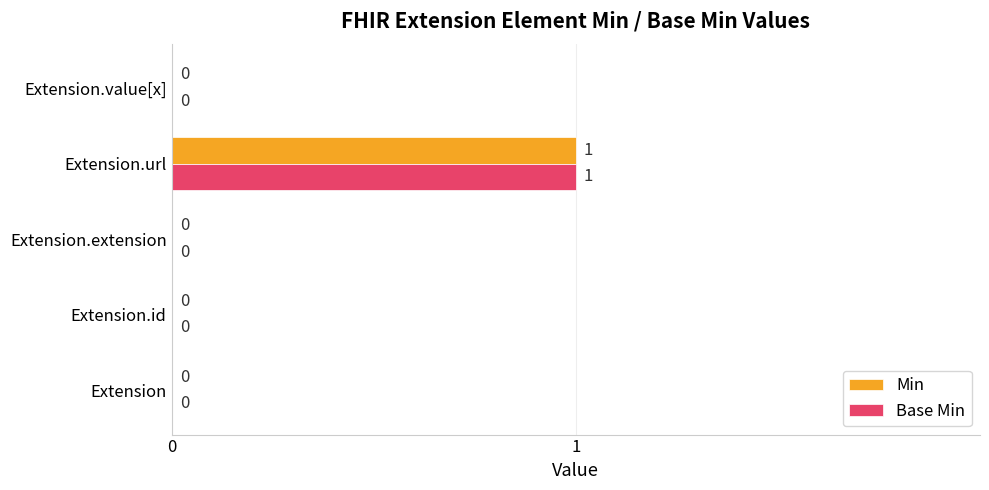

Is it true that Base Min equals -1 at Extension.value[x]?

False